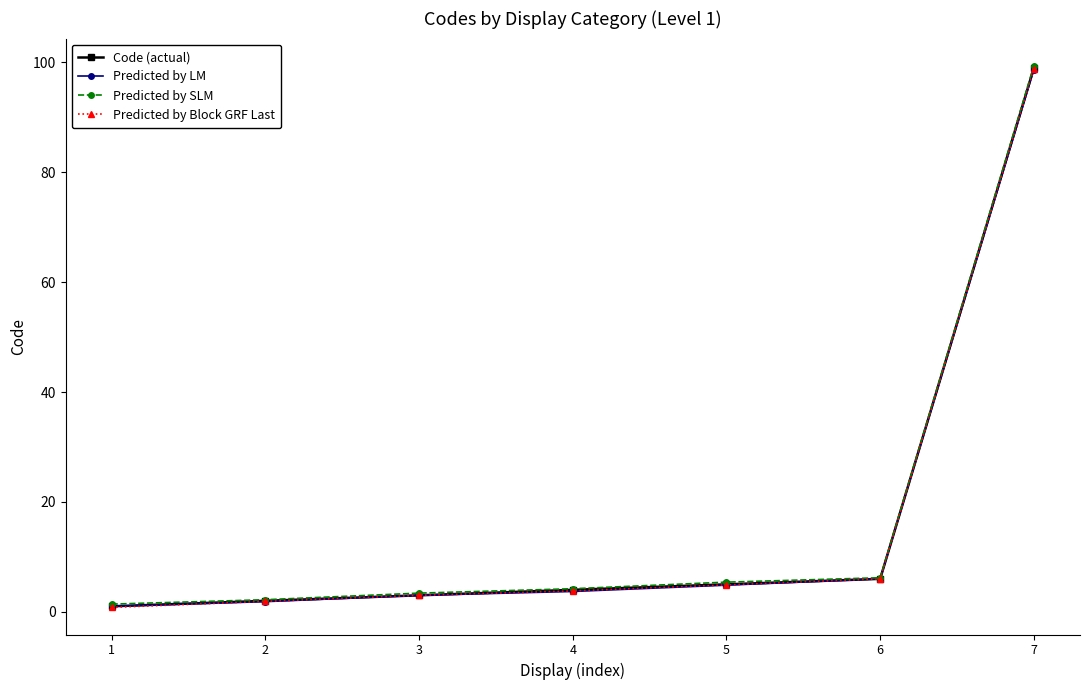

Which category has the highest value across all series?

7